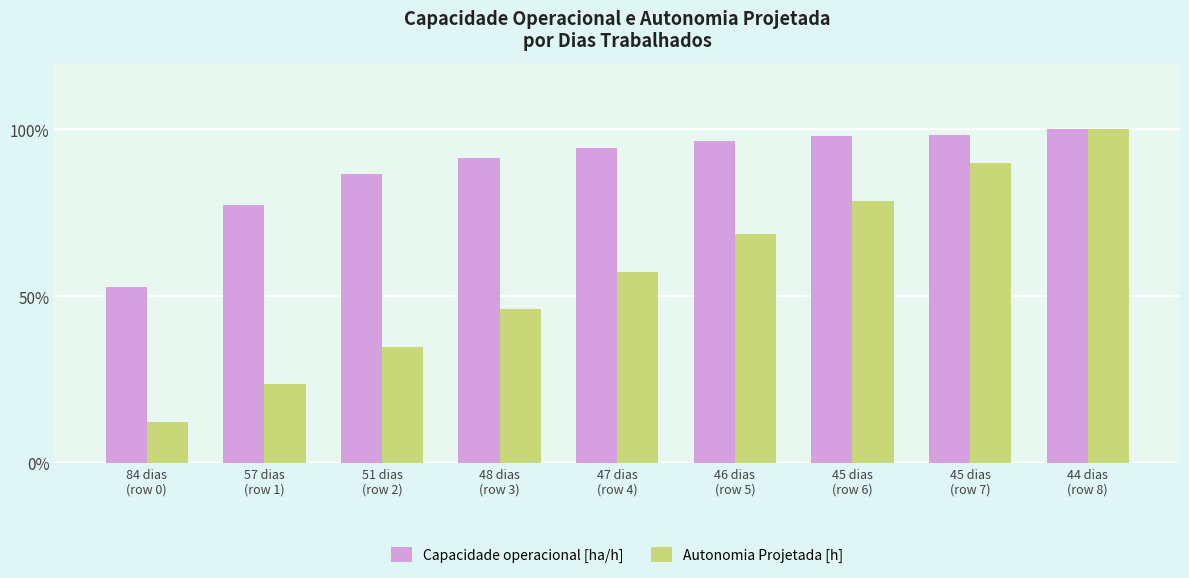

Where is Autonomia Projetada [h] nearest to the value 56?

47 dias
(row 4)